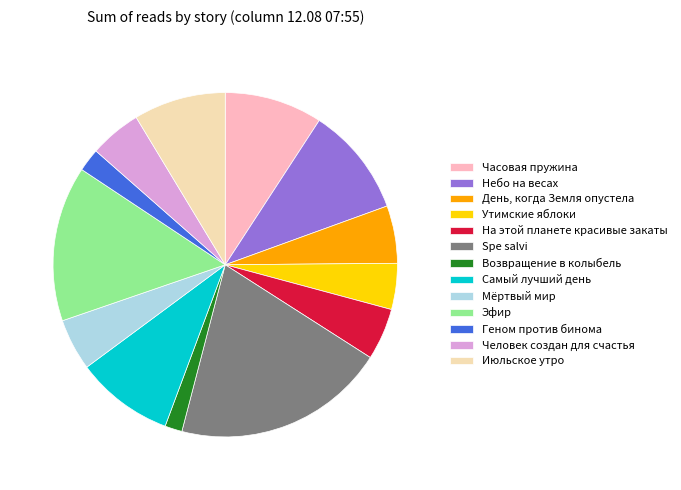

Which slice is the smallest?

Возвращение в колыбель